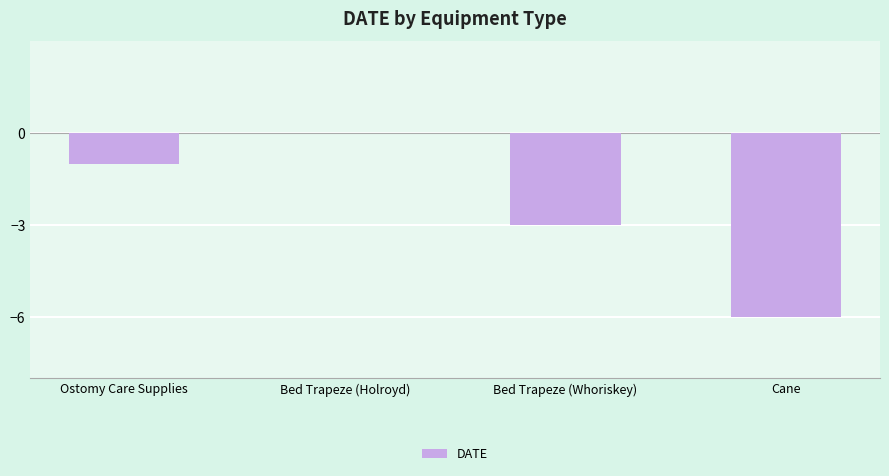

The chart shows a value of -3 at Bed Trapeze (Whoriskey). True or false?

True